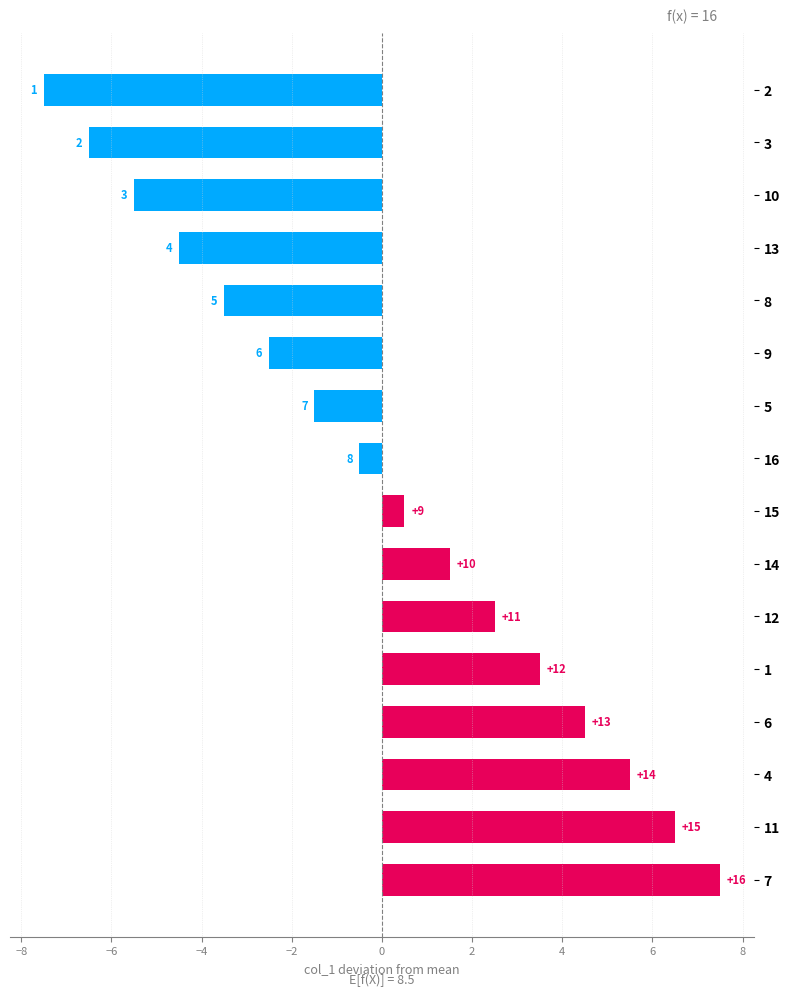

Are the bars horizontal?

Yes